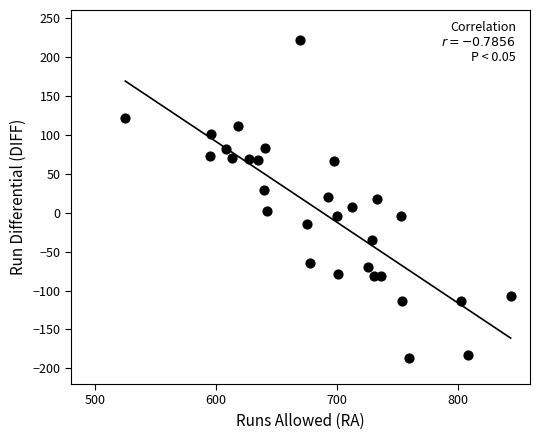

What is the range of X values (max minus min)?

319